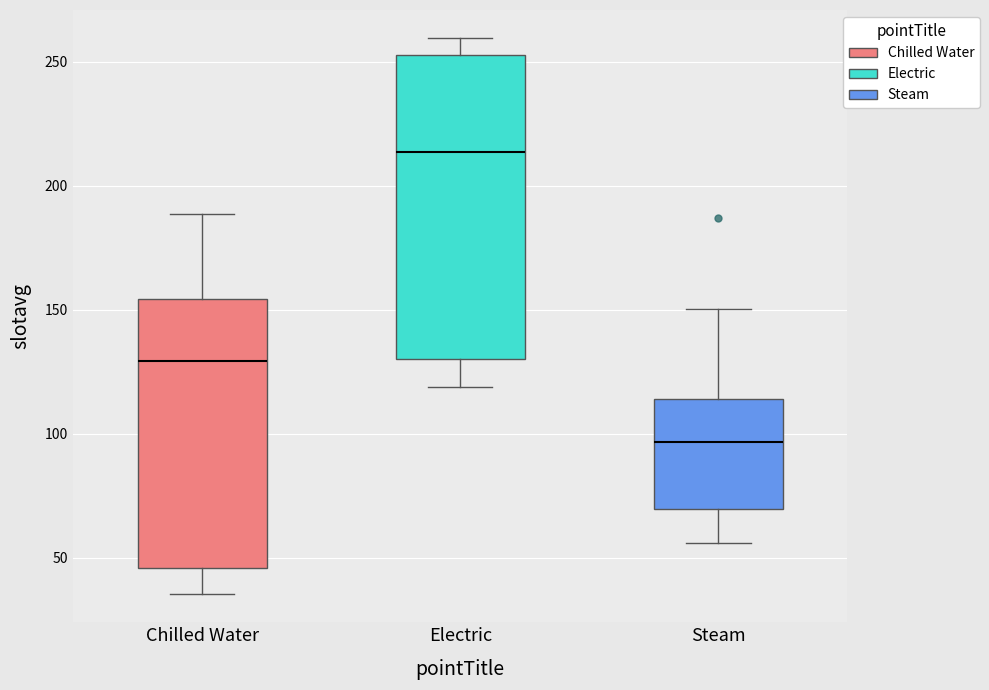

Reading left to right, read every box against the y-axis: the position of its median line, the range the box covers, and the ends of its whiskers. The values are not printed on the chart, so give them approximately, as read against the axis.

Chilled Water: median 130, box 45 to 155, whiskers 35 to 190
Electric: median 215, box 130 to 255, whiskers 120 to 260
Steam: median 95, box 70 to 115, whiskers 55 to 150